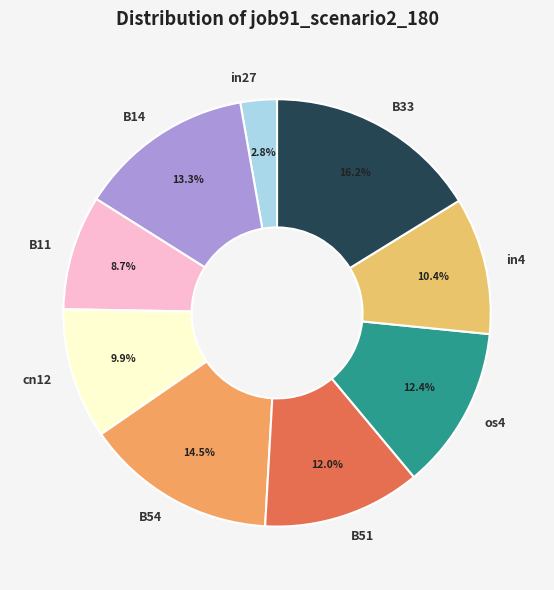

What percentage is the os4 slice, to the nearest percent?

12%